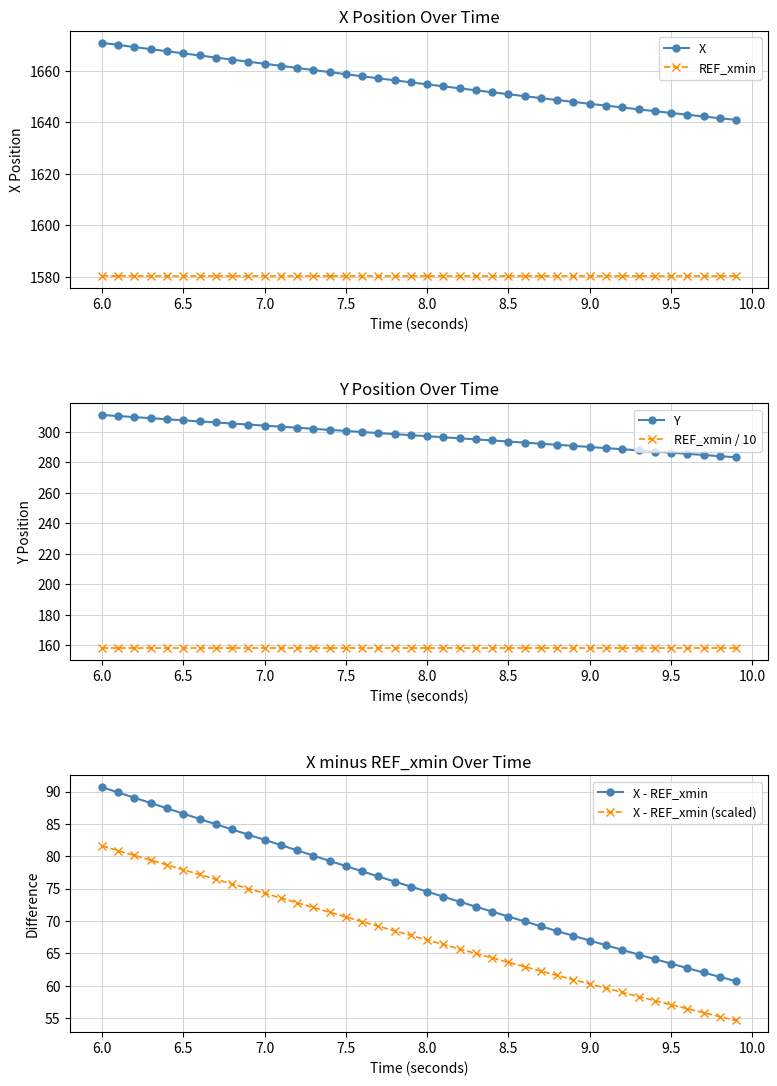

What is the maximum value for REF_xmin?

1580.3